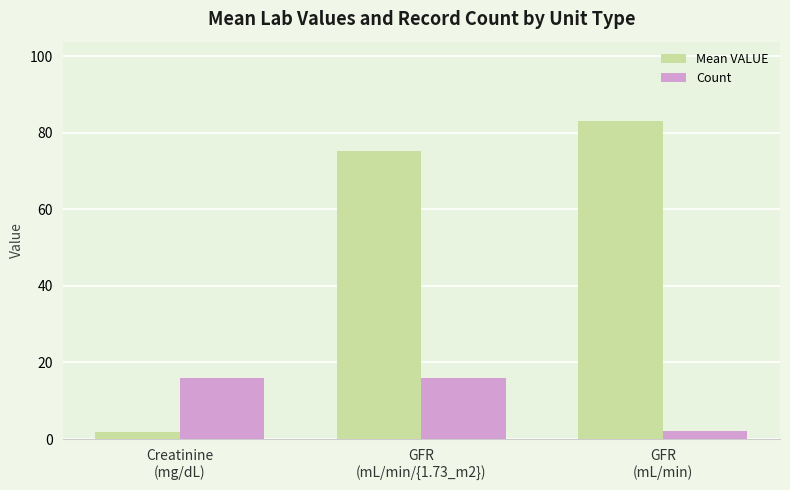

The Mean VALUE series shows 2.0 at Creatinine
(mg/dL). True or false?

True